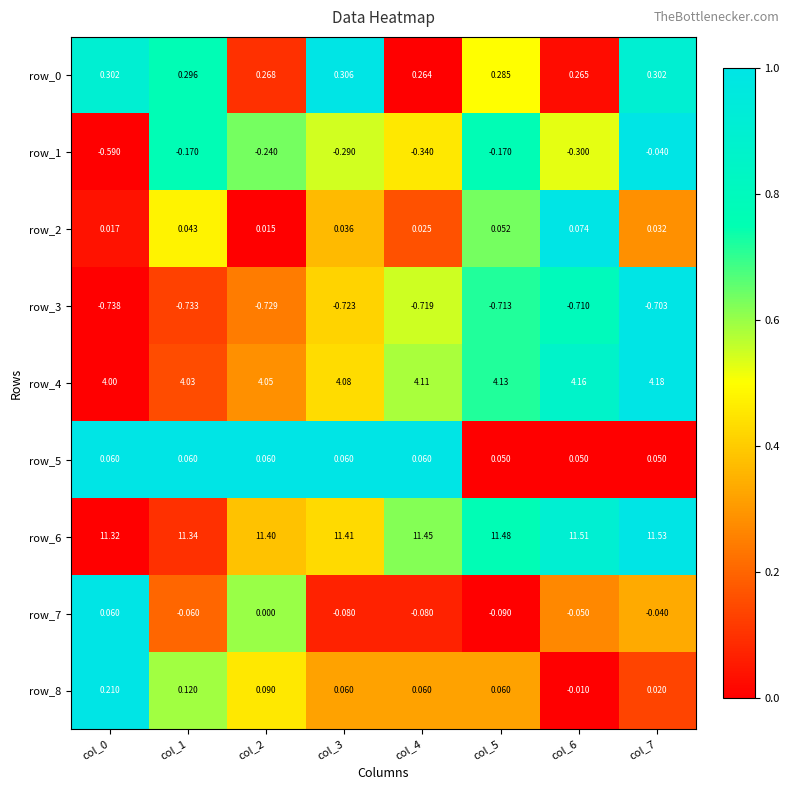

What is the total value across all series at col_5?

15.1